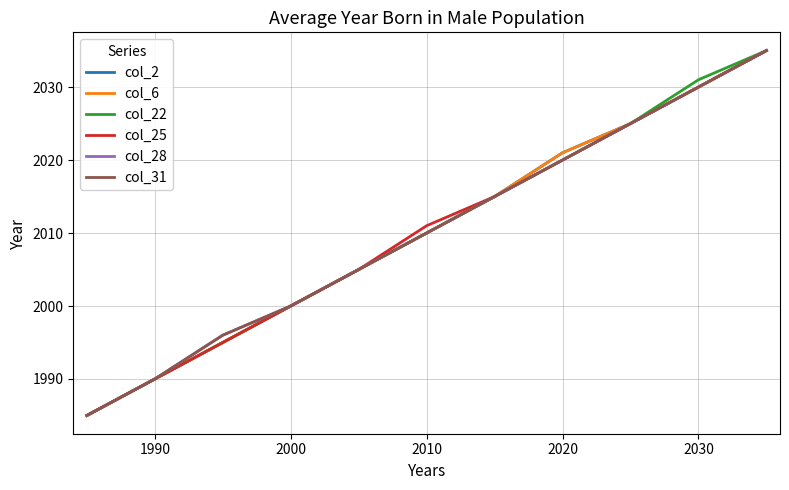

Reading left to right, what are all the values shown in this chart?

col_2: 1985	1990	1995	2000	2005	2010	2015	2021	2025	2030	2035
col_6: 1985	1990	1995	2000	2005	2010	2015	2021	2025	2030	2035
col_22: 1985	1990	1995	2000	2005	2010	2015	2020	2025	2031	2035
col_25: 1985	1990	1995	2000	2005	2011	2015	2020	2025	2030	2035
col_28: 1985	1990	1996	2000	2005	2010	2015	2020	2025	2030	2035
col_31: 1985	1990	1996	2000	2005	2010	2015	2020	2025	2030	2035